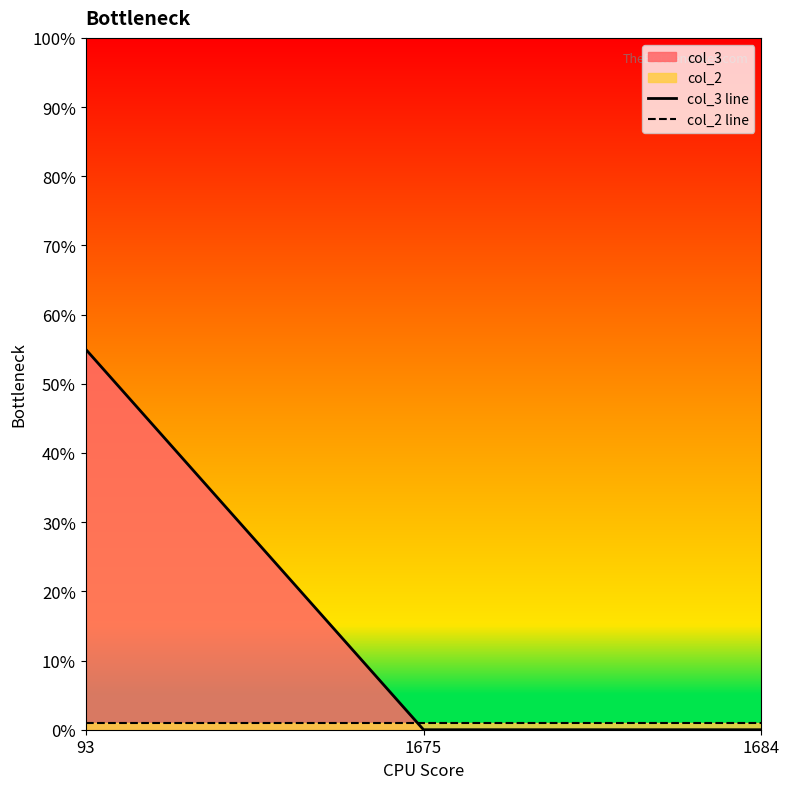

Which has a higher value, 93 or 1675?

93